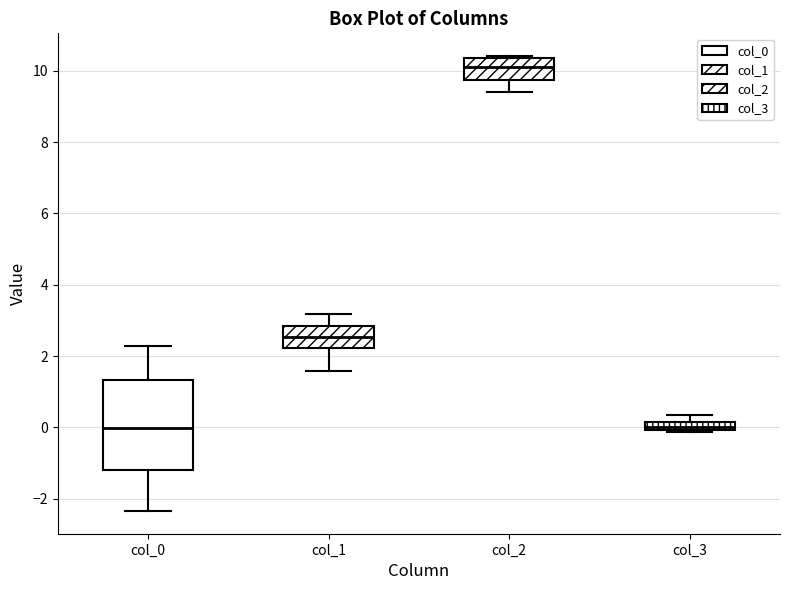

Which box's median line is the highest?

col_2